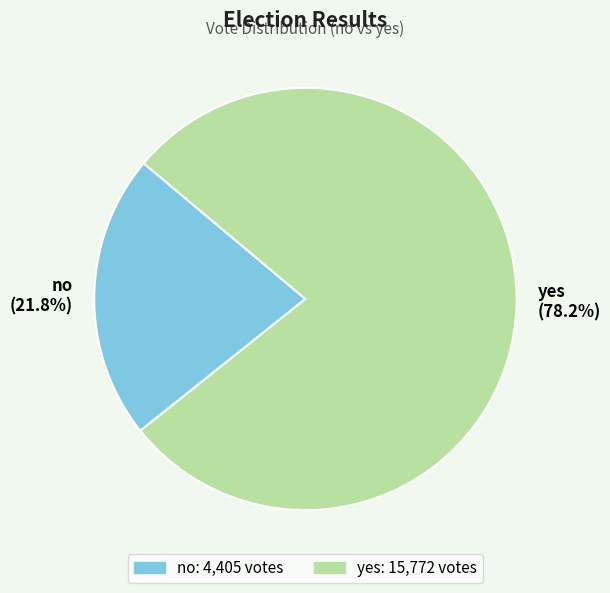

The no slice represents 22% of the pie. True or false?

True